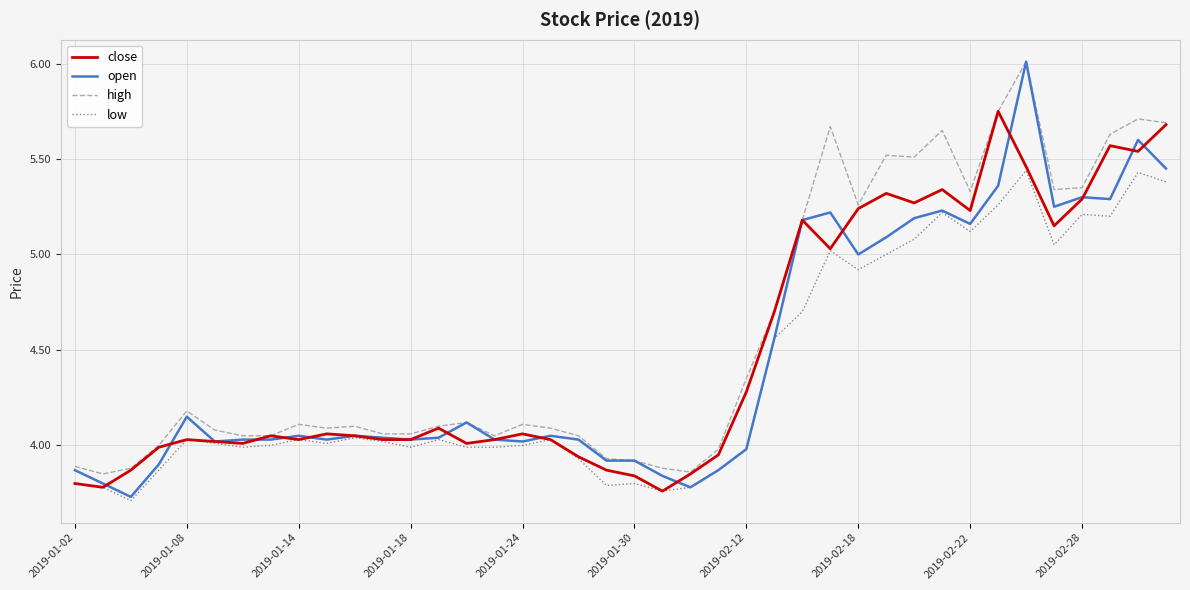

Which series has the largest range (max minus min)?

open